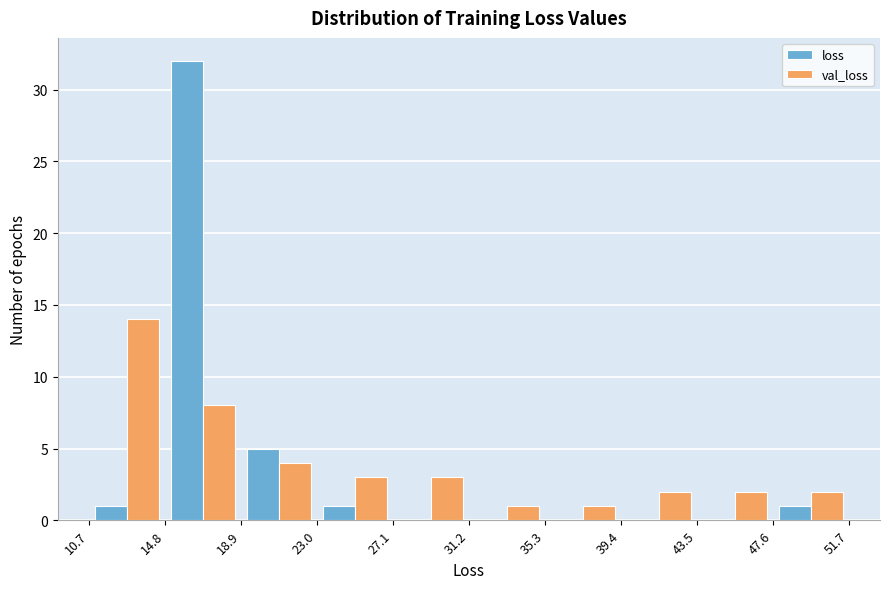

Reading left to right, transcribe this chart: for each range on the x-axis, give the height of each series' bar. The values are not printed on the chart, so give them approximately, as read against the axis.

10.7 to 14.8: loss=1	val_loss=14
14.8 to 18.9: loss=32	val_loss=8
18.9 to 23.0: loss=5	val_loss=4
23.0 to 27.1: loss=1	val_loss=3
27.1 to 31.2: loss=0	val_loss=3
31.2 to 35.3: loss=0	val_loss=1
35.3 to 39.4: loss=0	val_loss=1
39.4 to 43.5: loss=0	val_loss=2
43.5 to 47.6: loss=0	val_loss=2
47.6 to 51.7: loss=1	val_loss=2